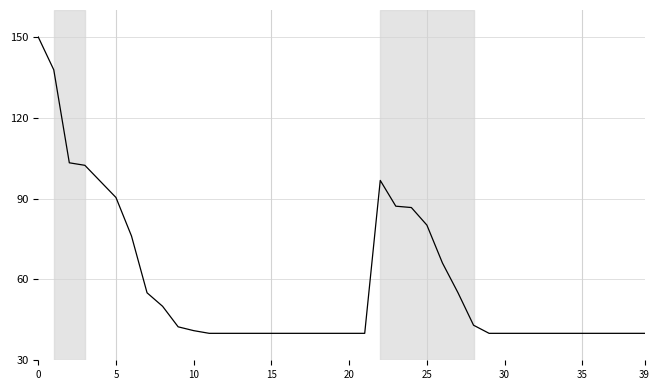

What is the maximum value shown in the chart?

150.0